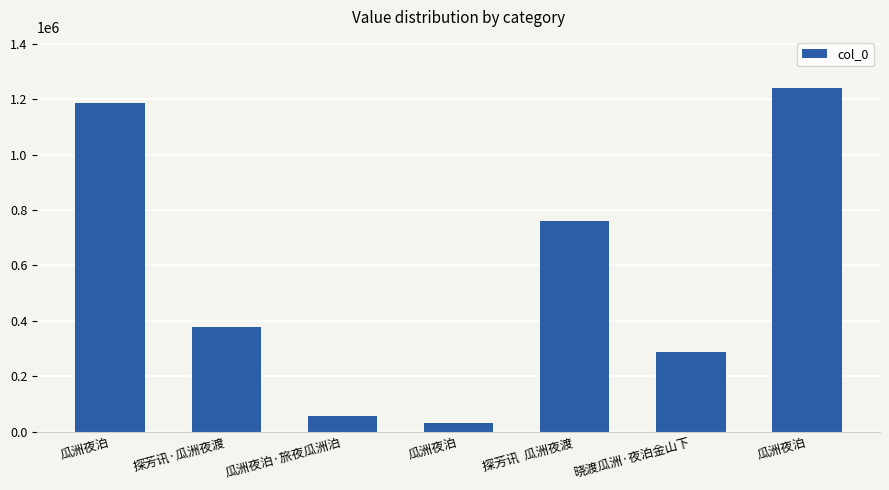

Does the chart contain any negative values?

No